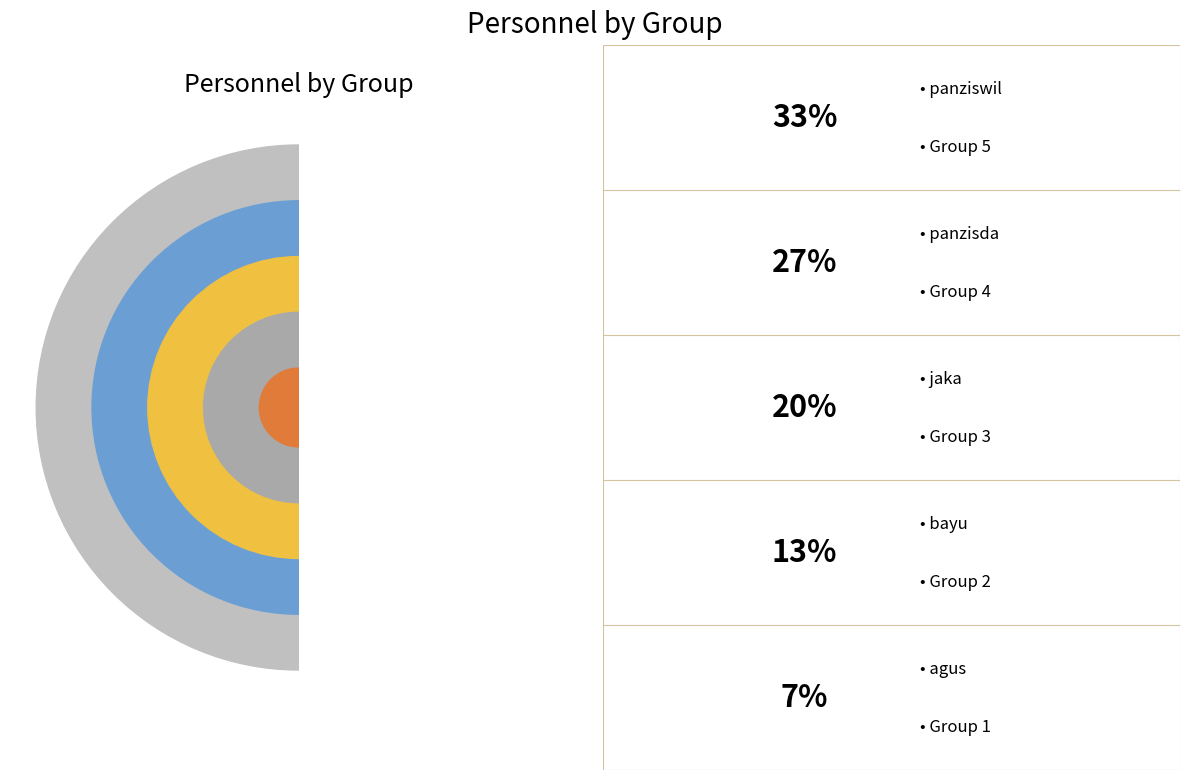

Does any single category account for the majority?

No